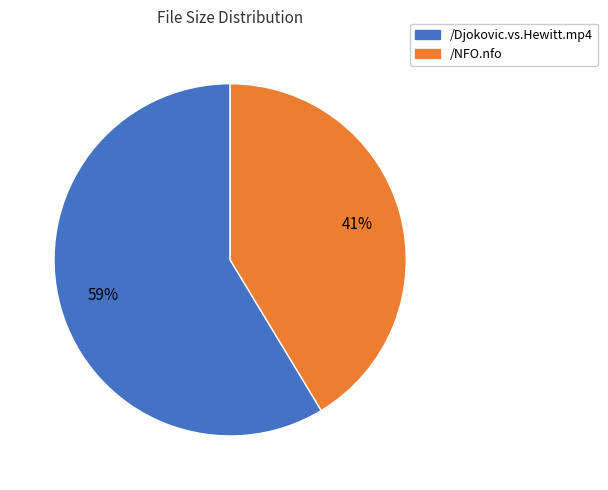

The /Djokovic.vs.Hewitt.mp4 slice represents 66% of the pie. True or false?

False